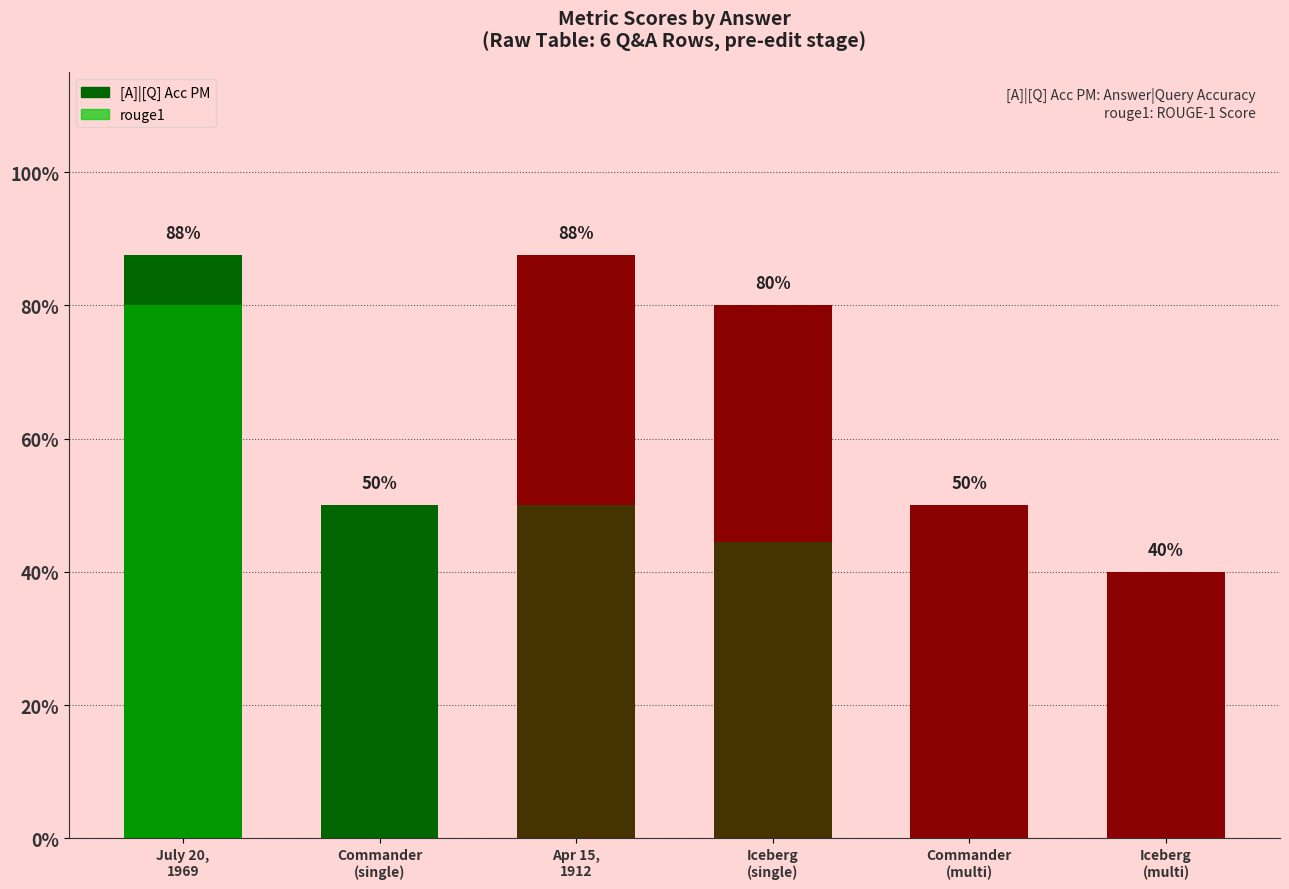

What is the label of the 2nd bar from the right?

Commander
(multi)